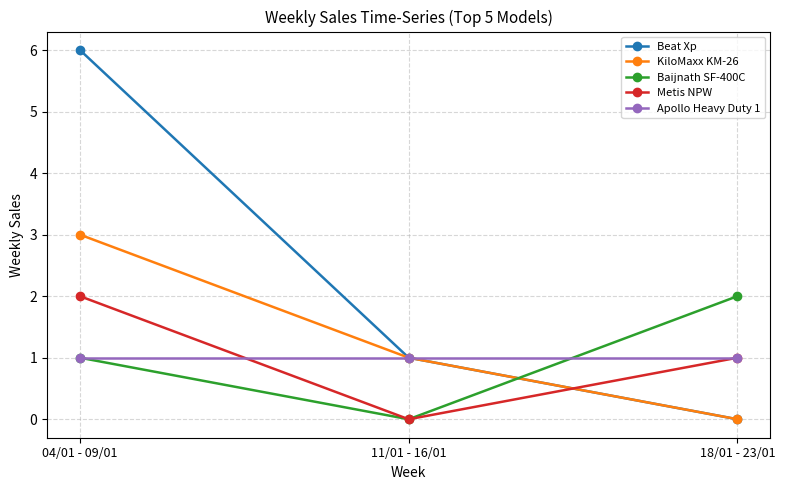

What is the value of the Beat Xp point at the 2nd from the left?

1